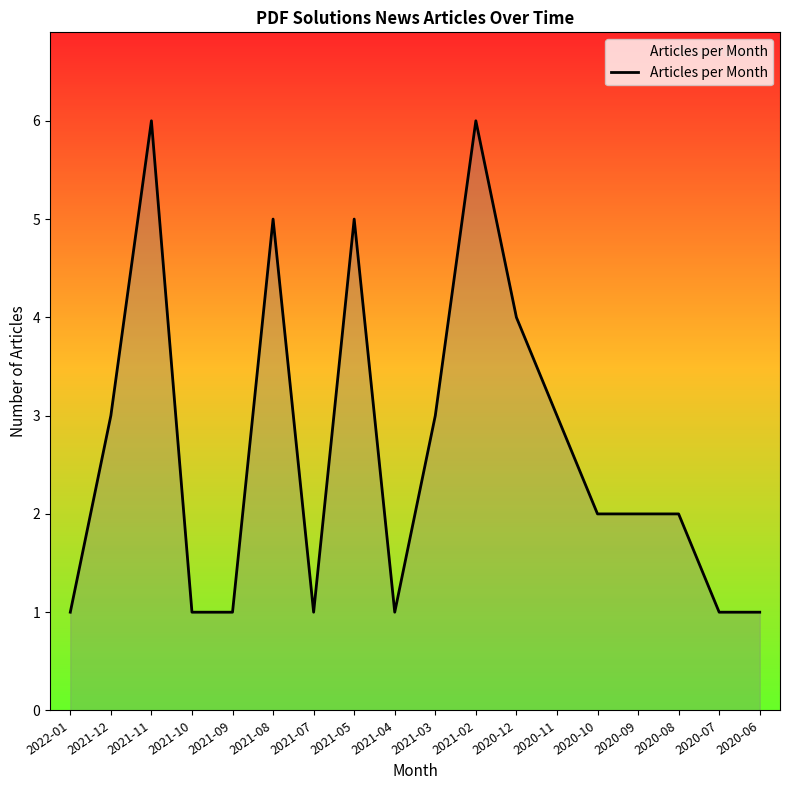

What is the difference between the values at 2020-10 and 2021-02?

4